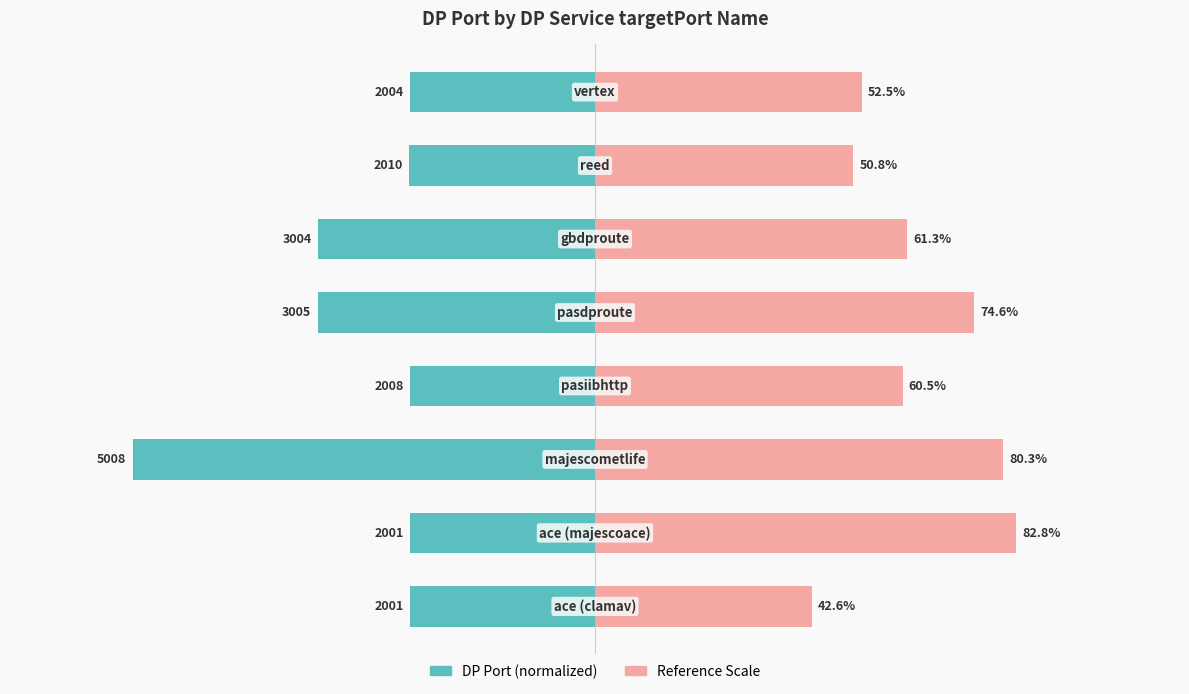

What is the difference between the maximum and minimum values in the DP Port (normalized %) series?

54.6